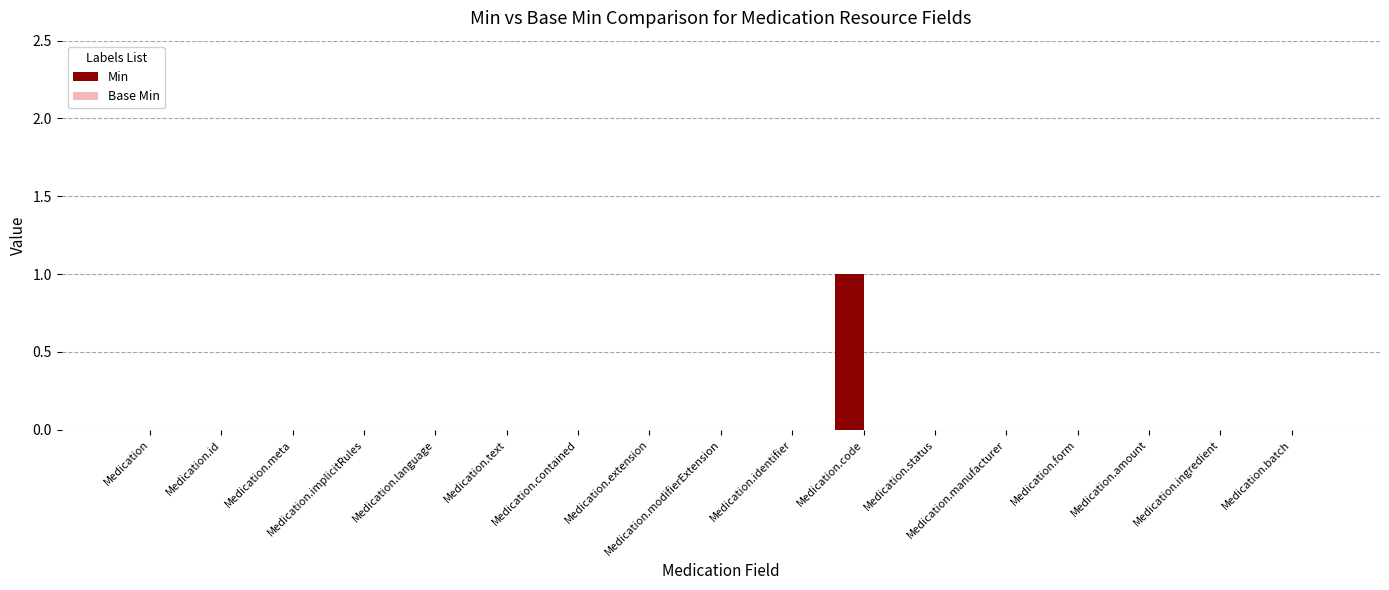

Are the bars grouped side by side (vs. stacked)?

No